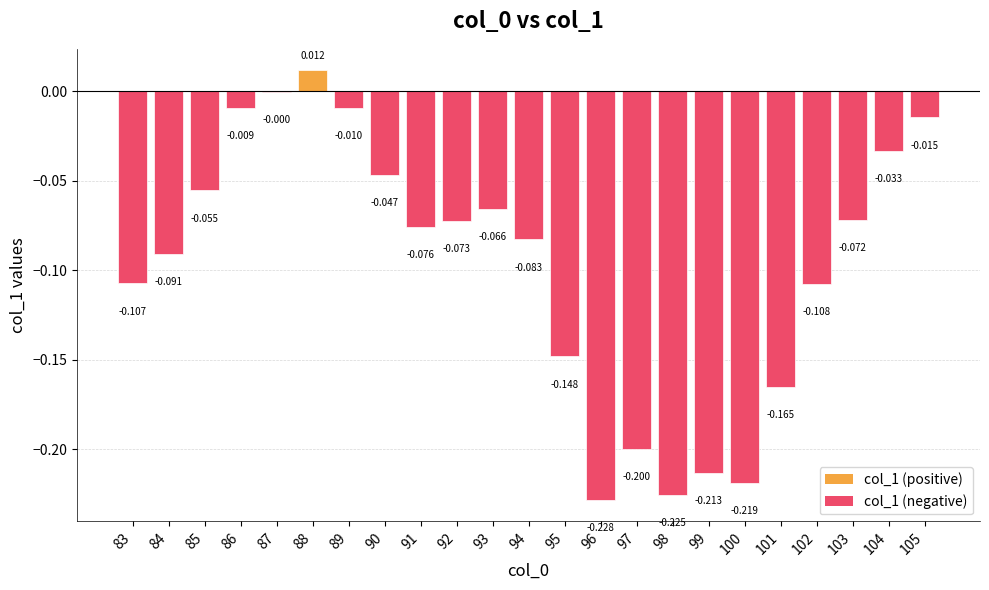

How many values are above zero?

1